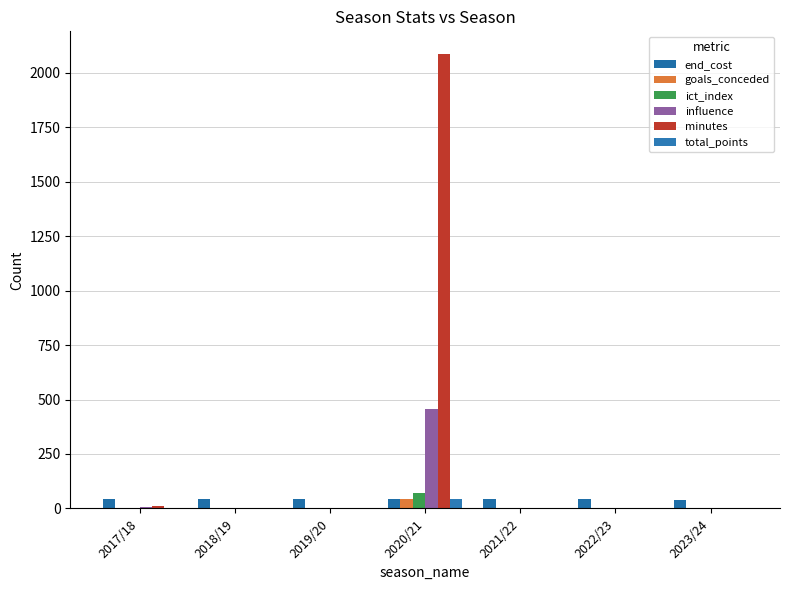

Count the number of data series in this chart.

6